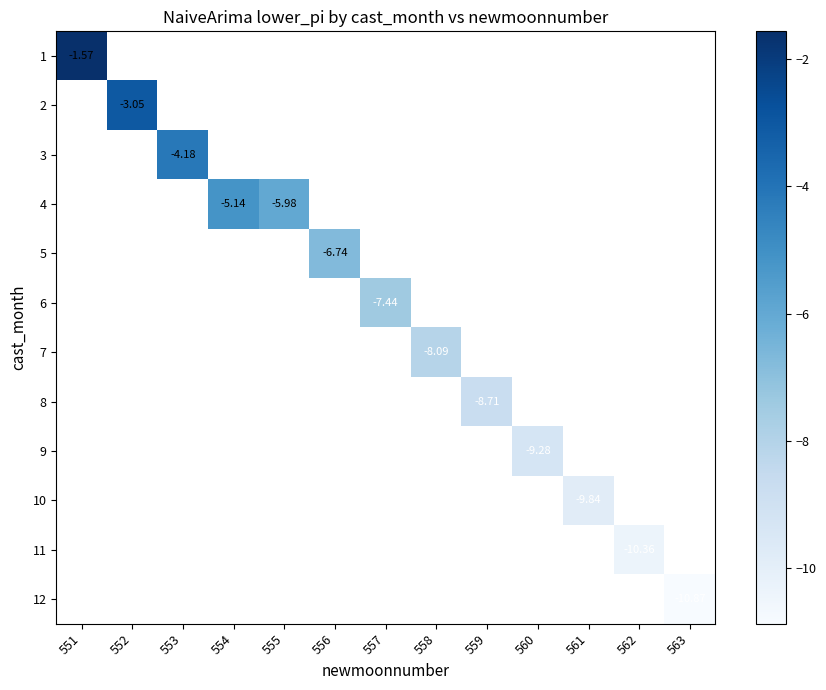

Rank the series by their maximum value, from highest to lowest.

1, 2, 3, 4, 5, 6, 7, 8, 9, 10, 11, 12